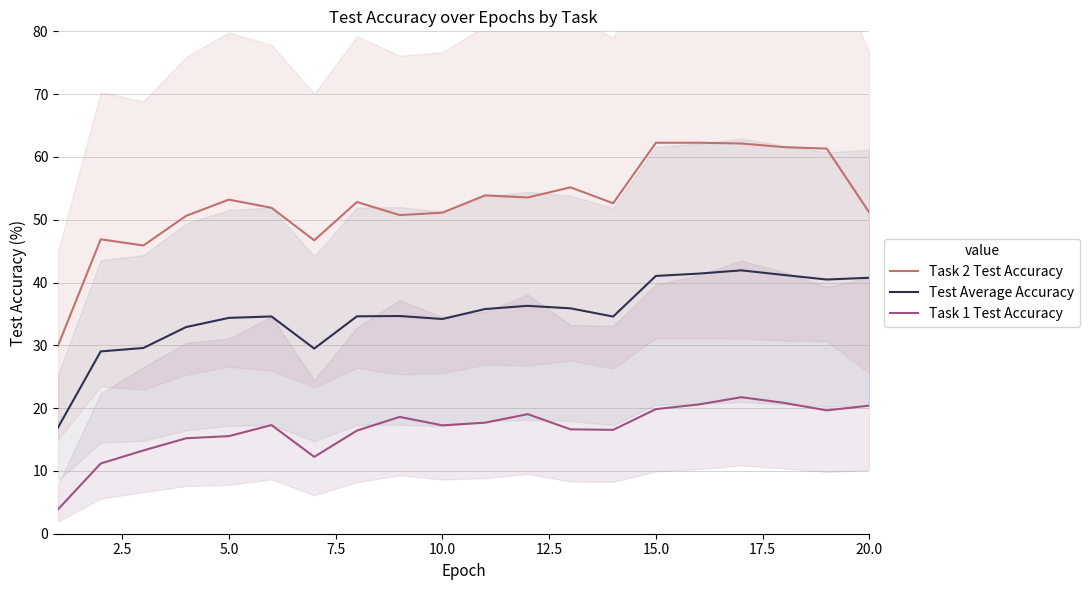

Reading left to right, transcribe all the data shown in this chart.

Task 2 Test Accuracy: 29.9	46.9	45.9	50.6	53.2	51.9	46.7	52.8	50.7	51.1	53.9	53.5	55.2	52.6	62.3	62.3	62.1	61.6	61.3	51.1
Test Average Accuracy: 16.9	29.0	29.6	32.9	34.4	34.6	29.5	34.6	34.7	34.2	35.8	36.3	35.9	34.6	41.0	41.4	41.9	41.2	40.5	40.8
Task 1 Test Accuracy: 3.9	11.2	13.3	15.2	15.5	17.3	12.2	16.4	18.6	17.3	17.7	19.0	16.6	16.5	19.8	20.6	21.7	20.8	19.6	20.4